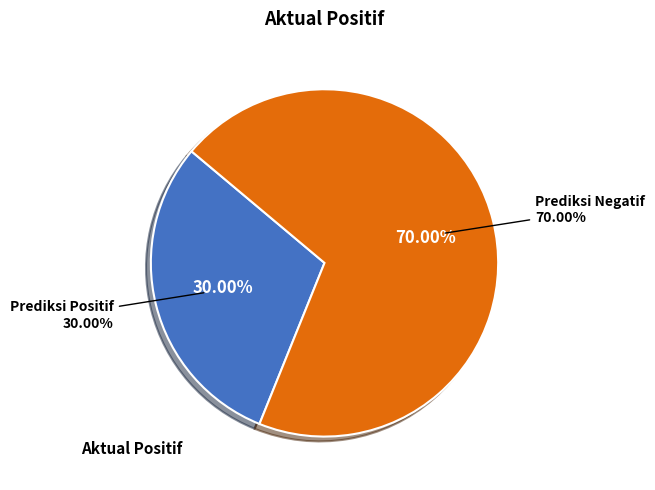

Approximately how many times larger is the value at Prediksi Negatif compared to Prediksi Positif?

2.3